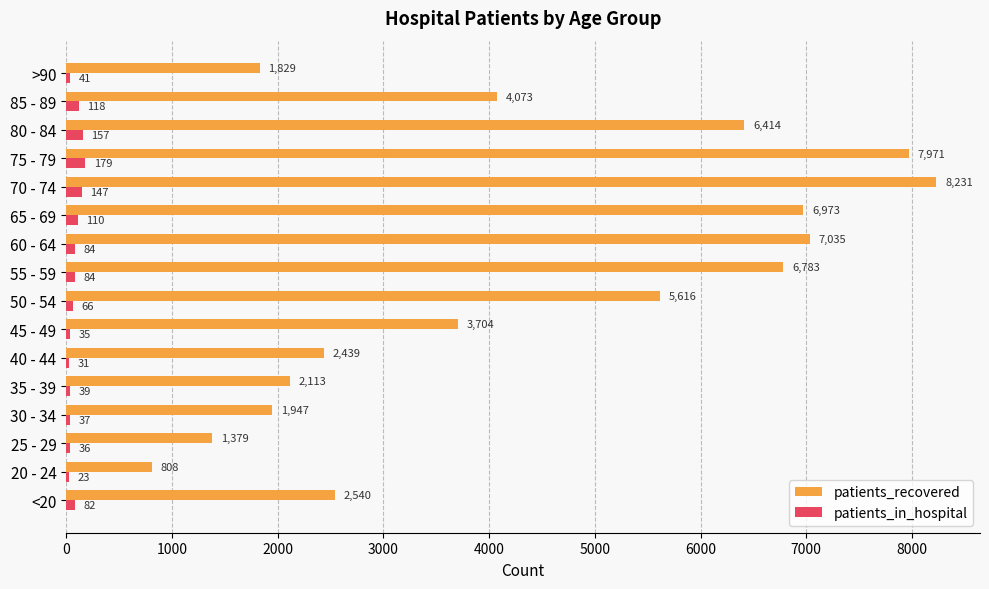

What is the highest value of the patients_recovered series?

8231